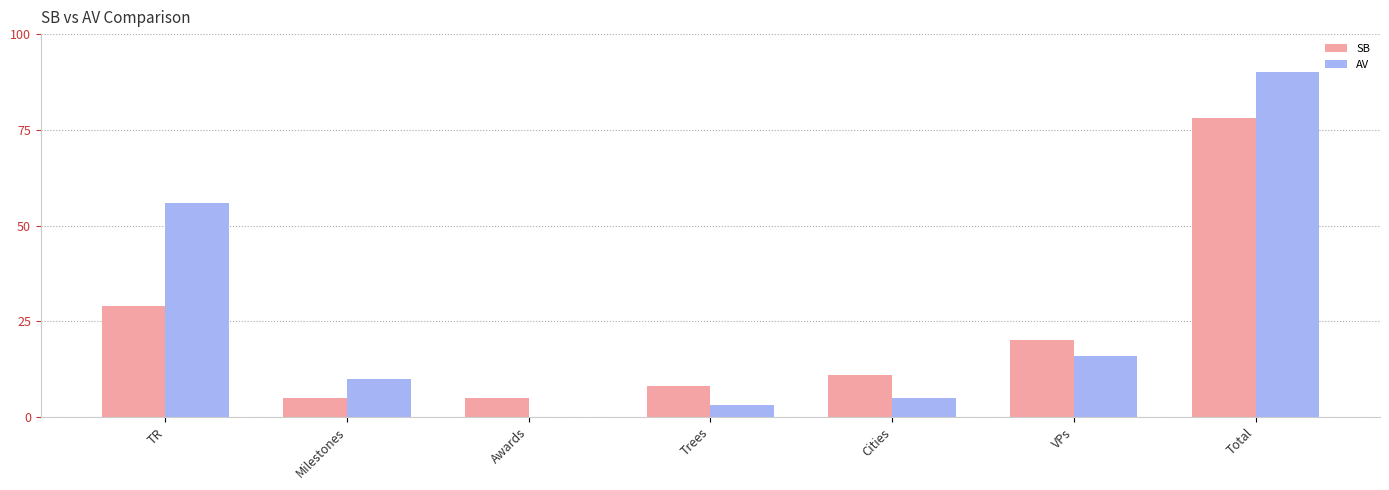

Is it true that AV equals 90 at Total?

True